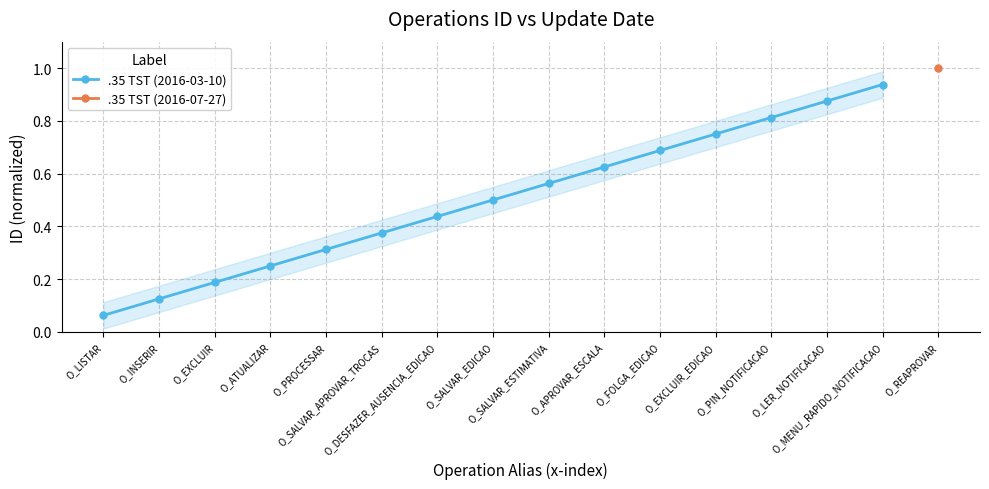

Count the number of categories in the chart.

16